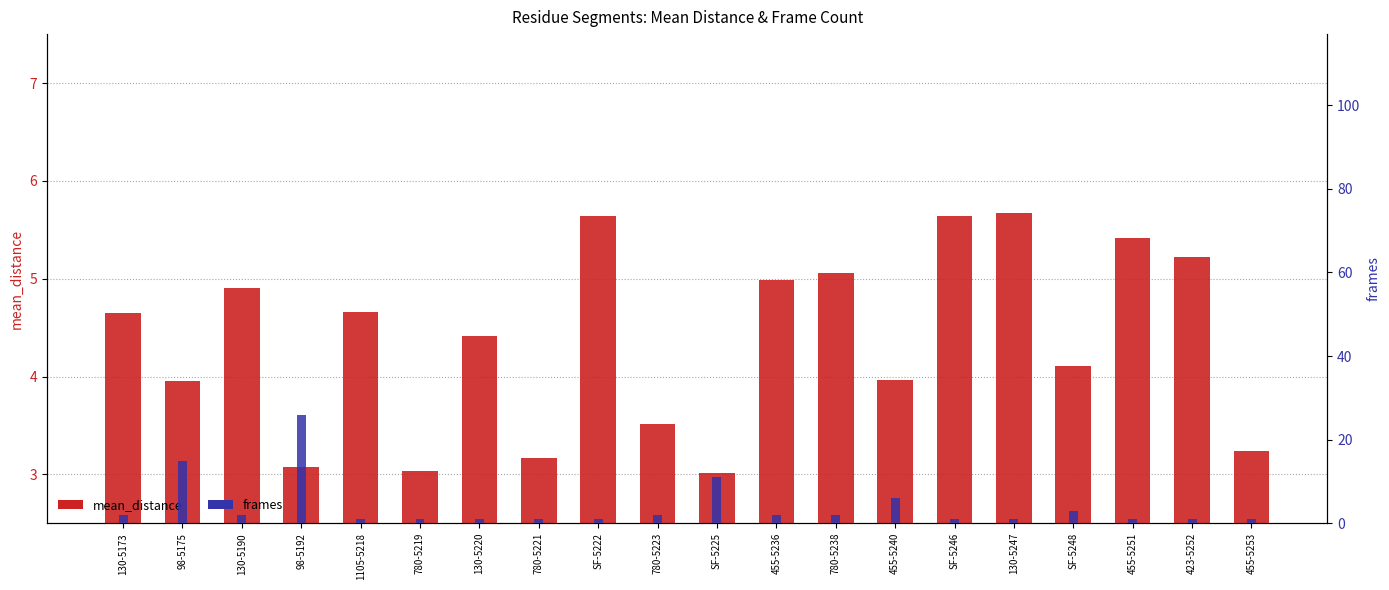

What is the sum of all frames values?

81.0